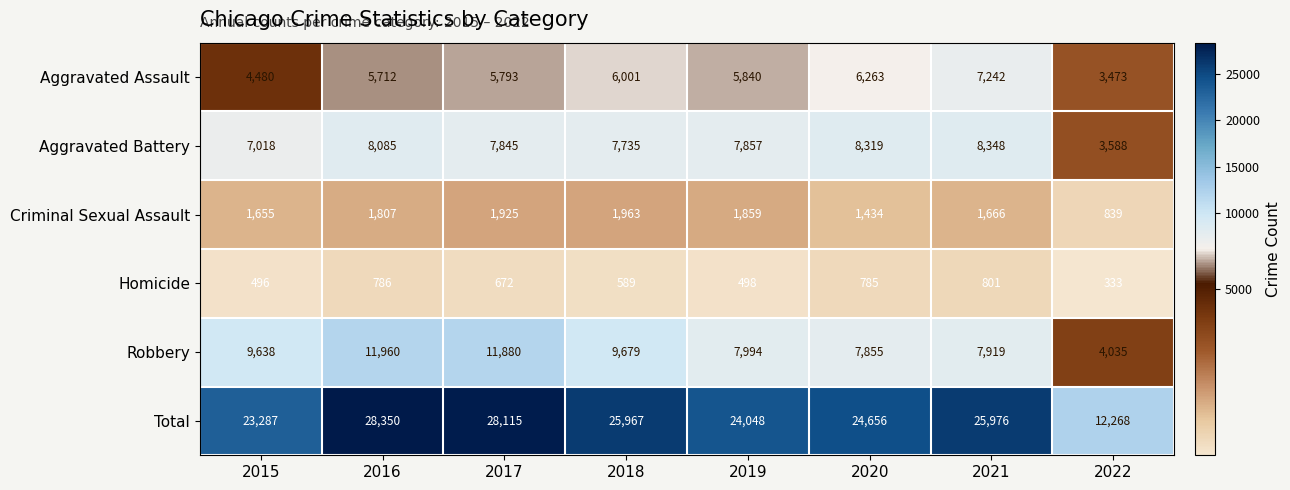

True or false: Aggravated Battery has a value of 3588 at 2022.

True